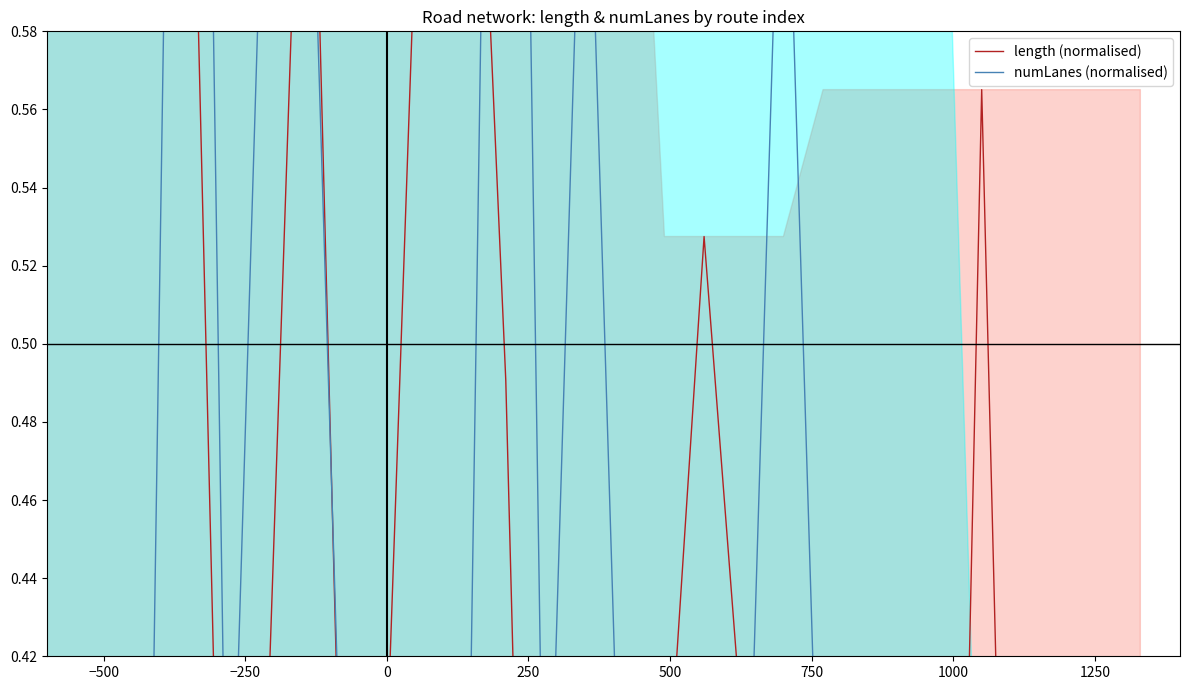

What is the sum of all length (normalised) values?

15.6